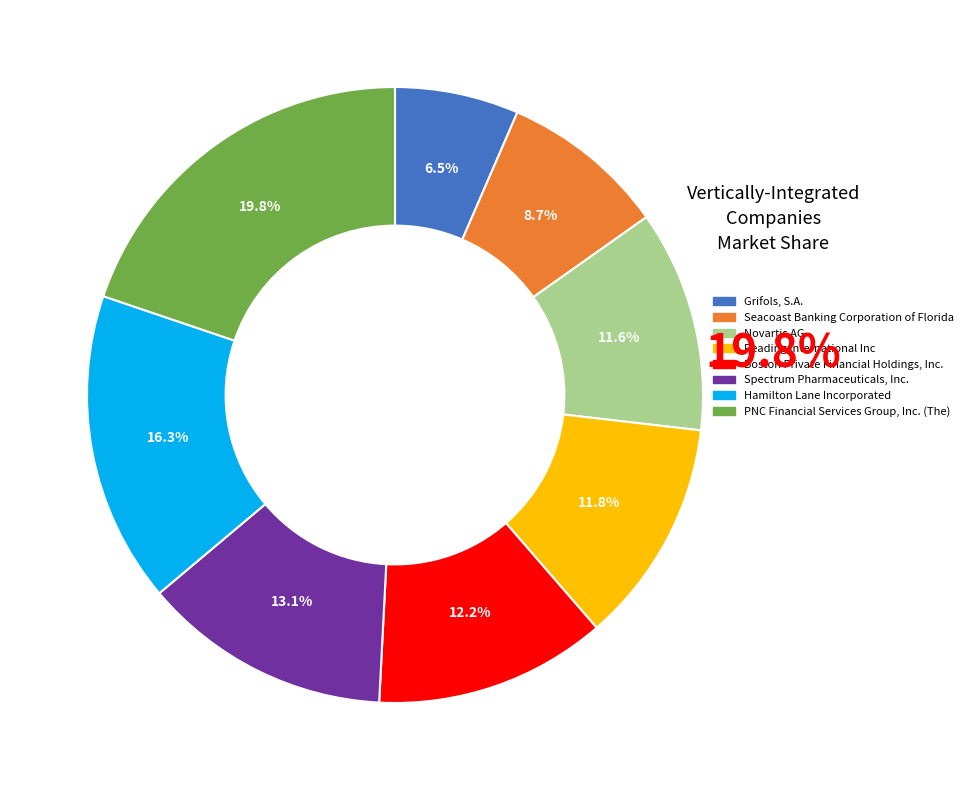

Which slice is the smallest?

Grifols, S.A.